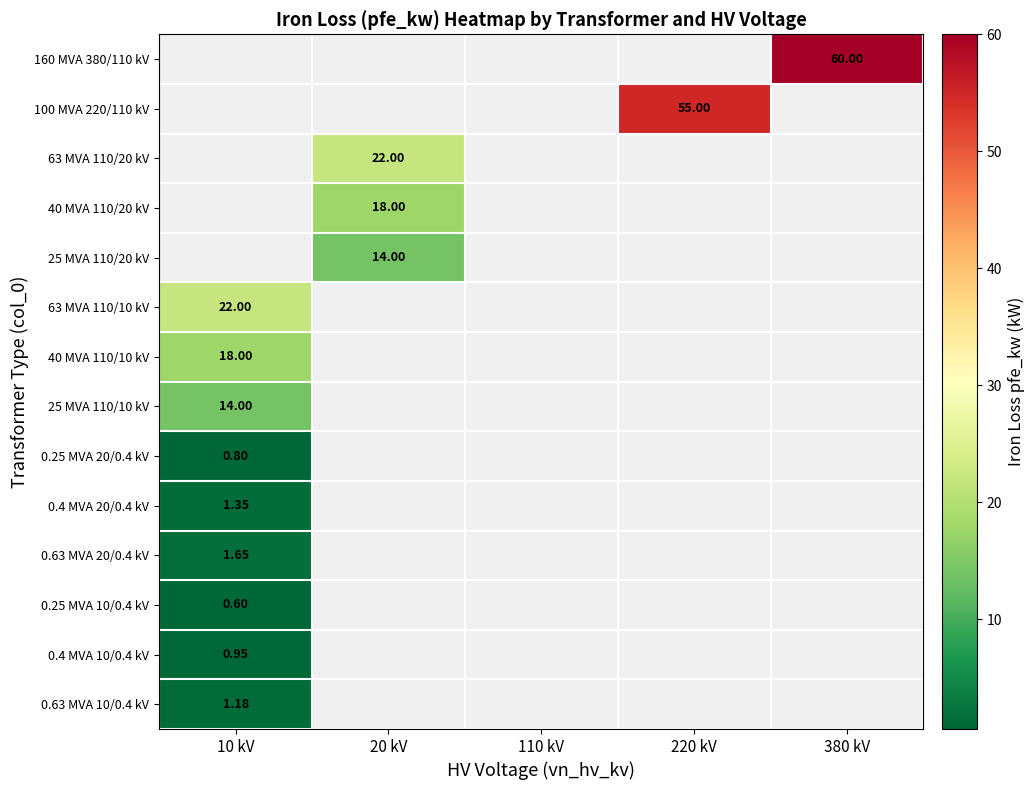

Where is 25 MVA 110/10 kV nearest to the value 14?

10 kV